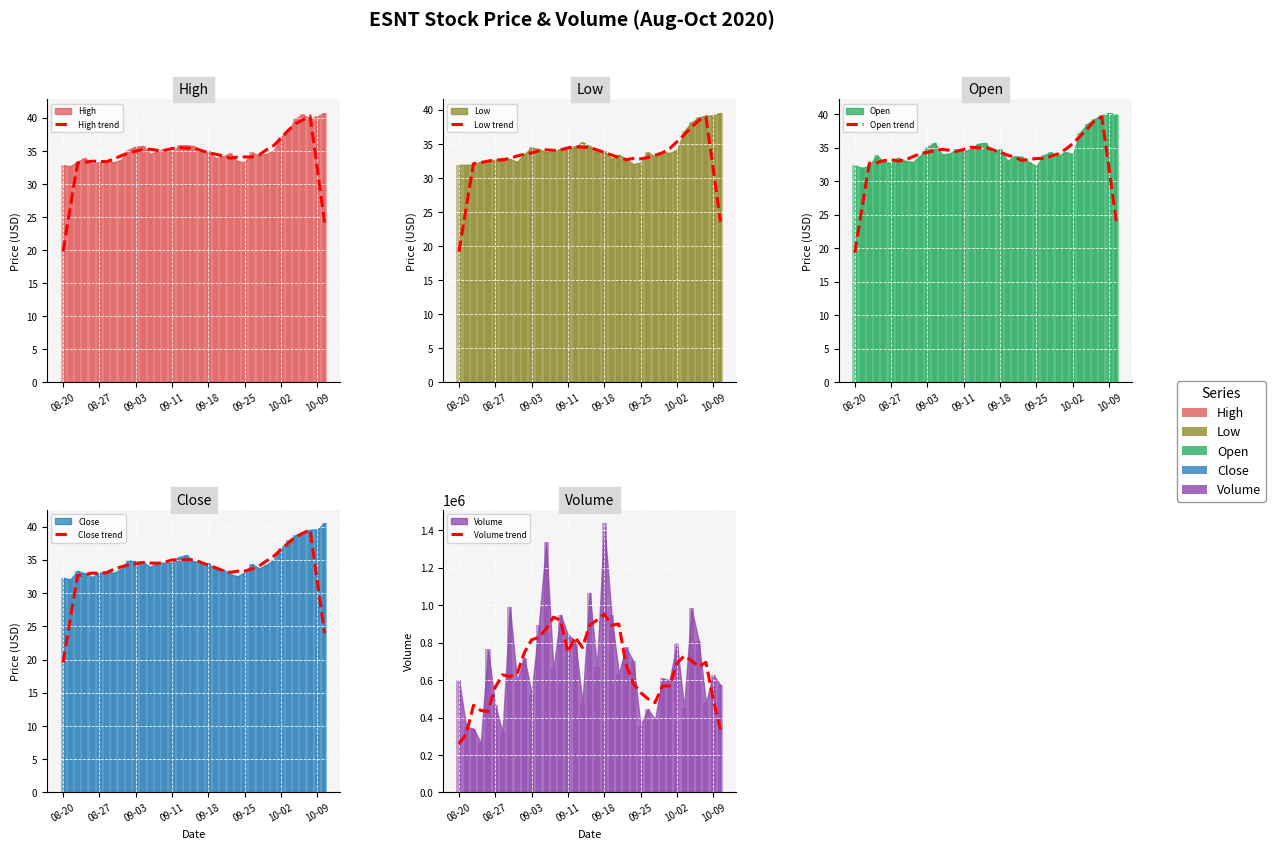

What is the minimum value for High trend?

19.8